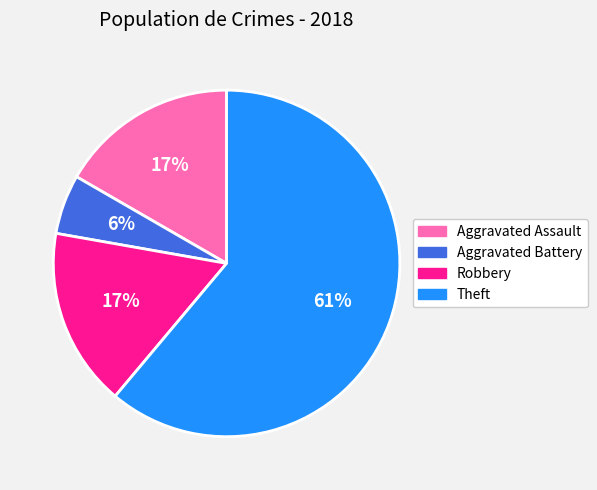

Is the sum of Theft and Robbery greater than half?

Yes